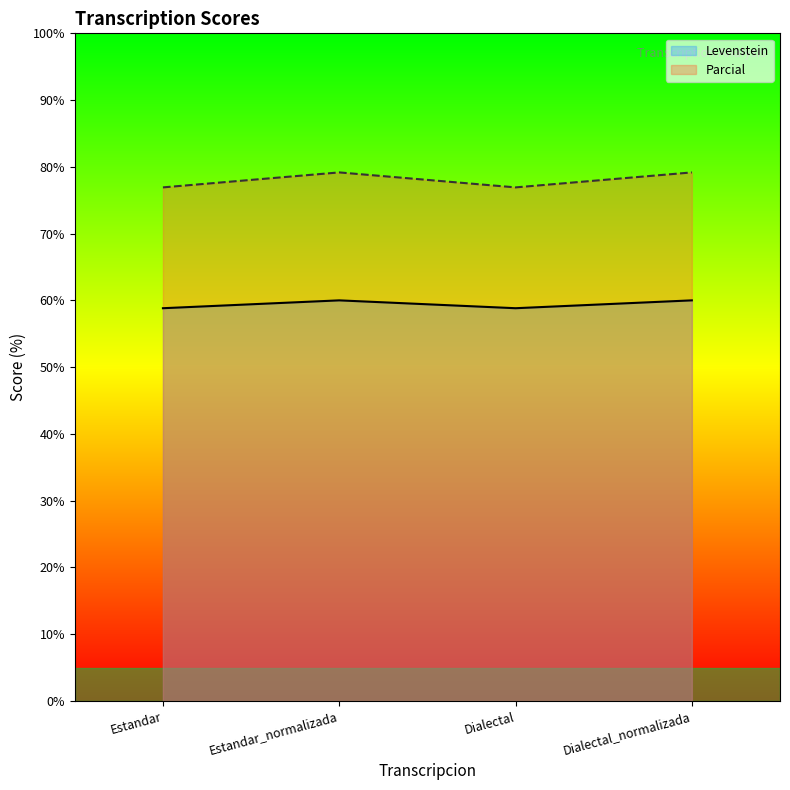

Rank the categories by Levenstein value from lowest to highest.

Estandar, Dialectal, Estandar_normalizada, Dialectal_normalizada